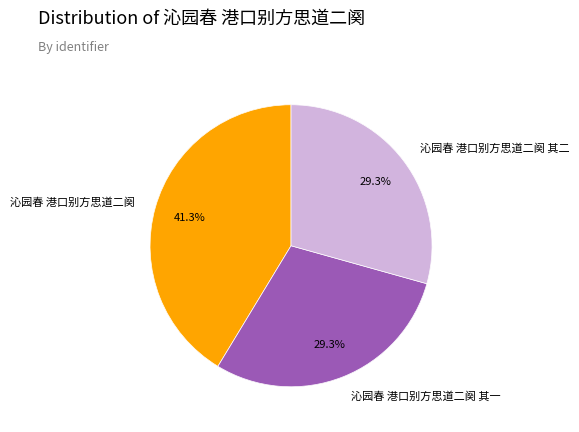

Is 沁园春 港口别方思道二阕 其一 the majority of the pie?

No